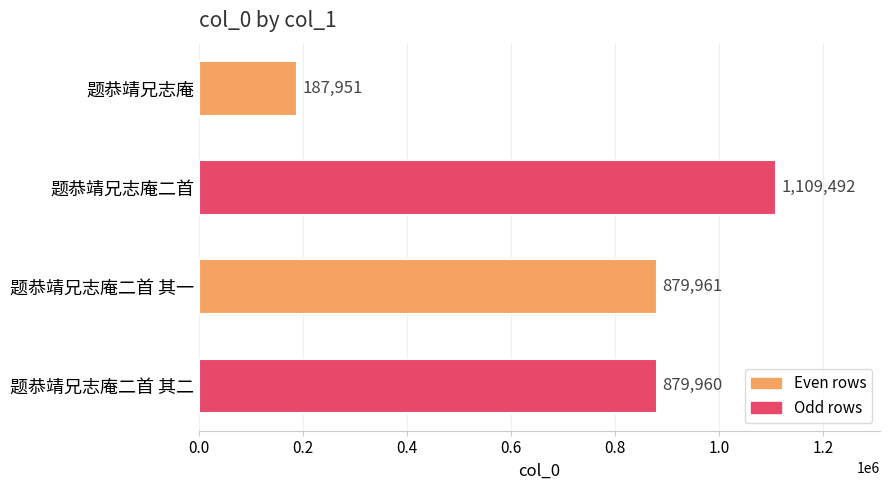

What position from the top is 题恭靖兄志庵二首?

2